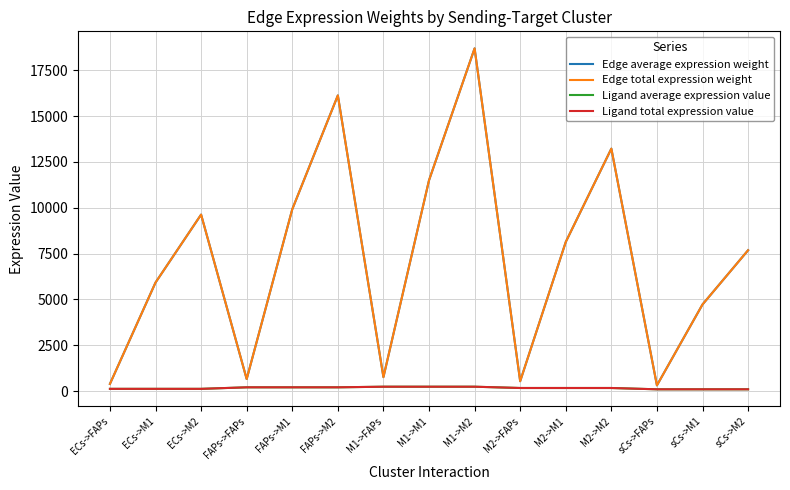

What position from the right is M2->M1?

5